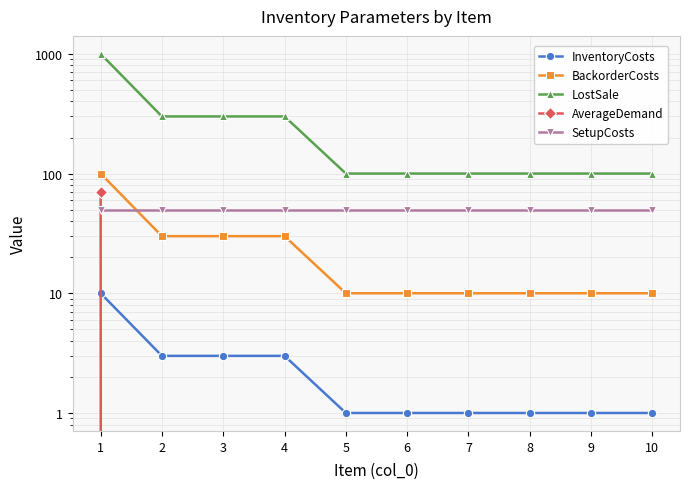

At how many categories does at least one series exceed 242?

4